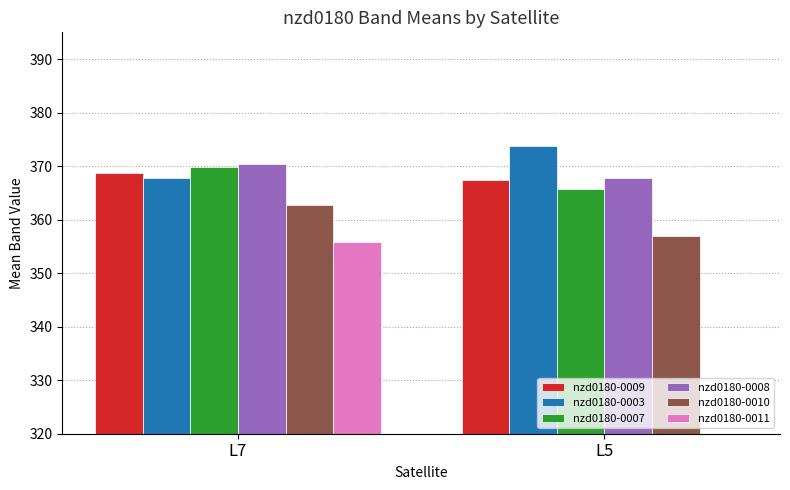

Where does the nzd0180-0011 series first go above 355?

L7